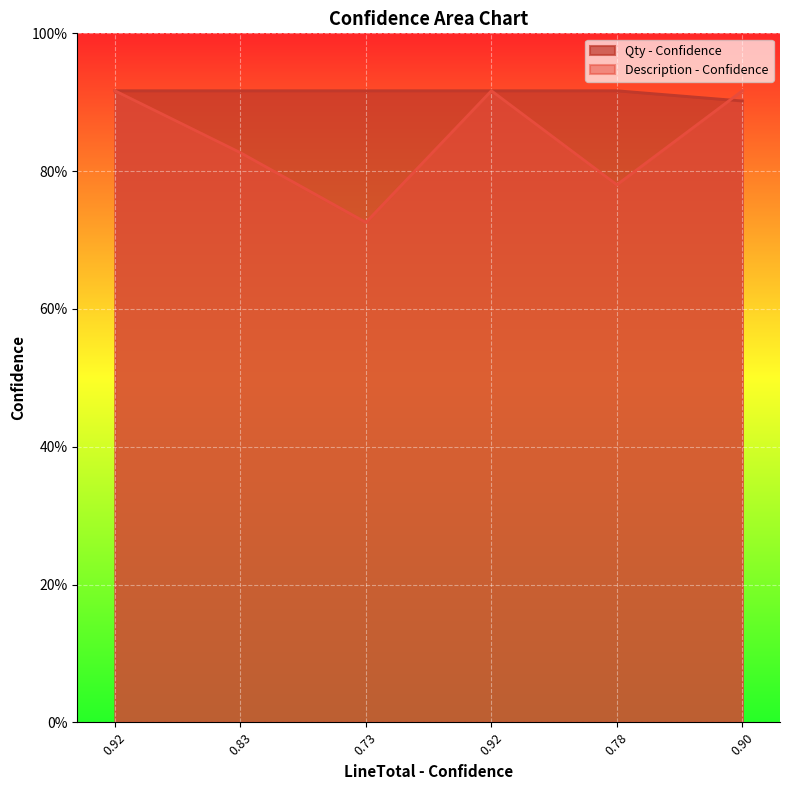

True or false: Description - Confidence and Qty - Confidence intersect in this chart.

True